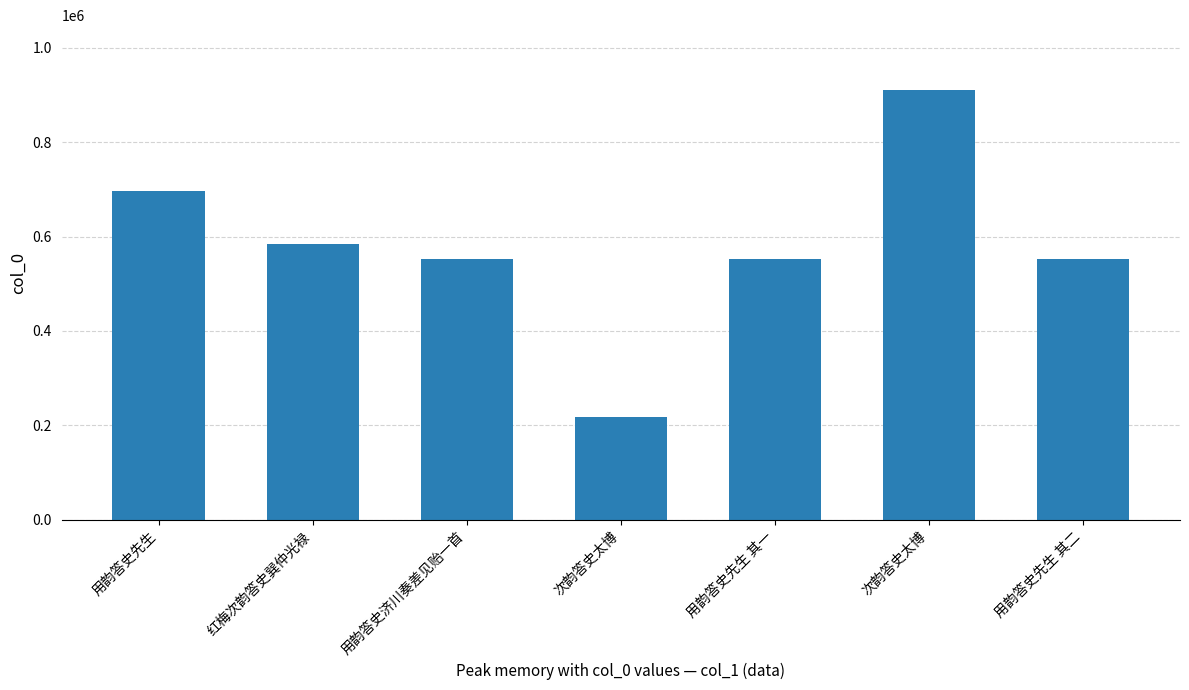

Does the chart contain any negative values?

No